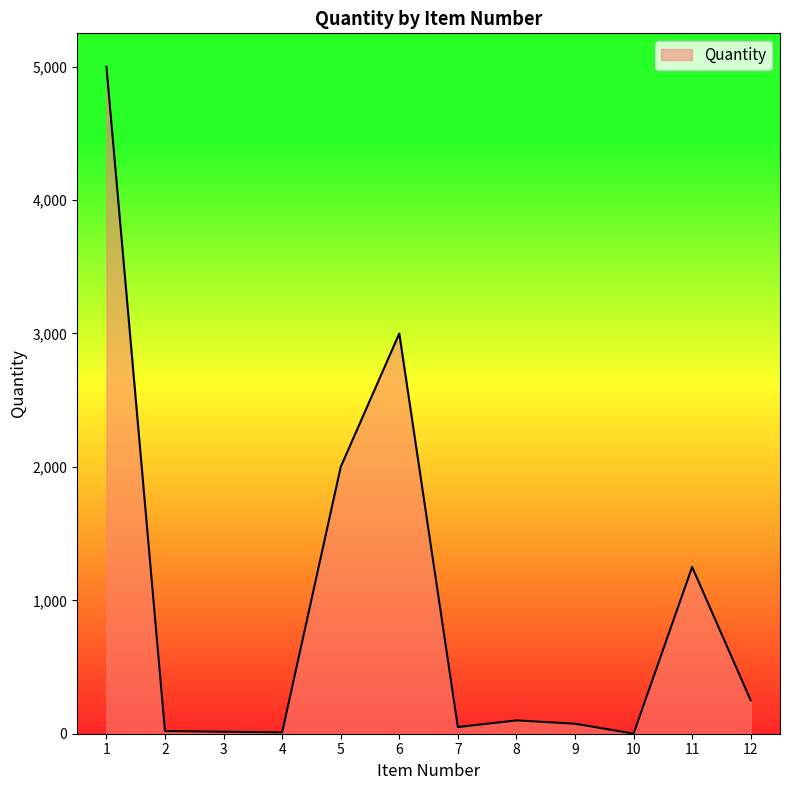

The value at 6 is 4597. True or false?

False